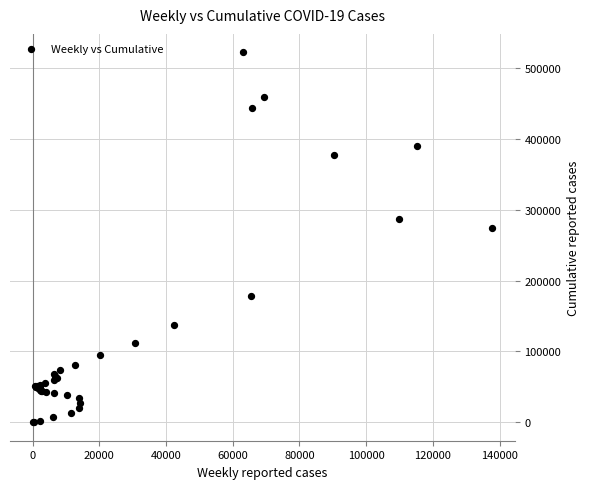

What Y value in the scatter plot is closest to 261126?

274525